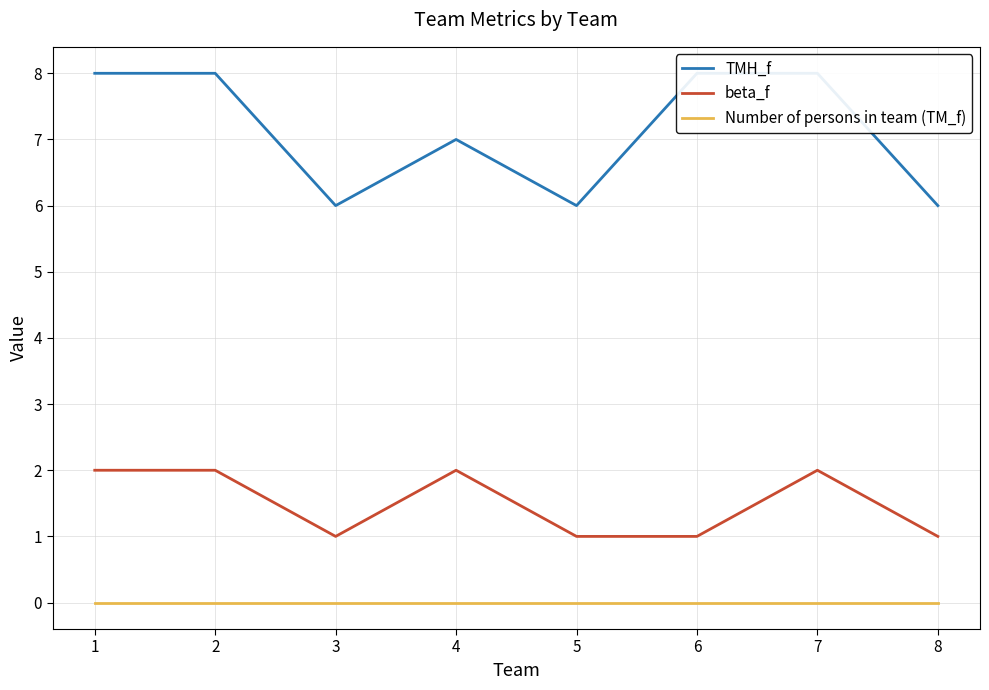

True or false: Number of persons in team (TM_f) and beta_f intersect in this chart.

False